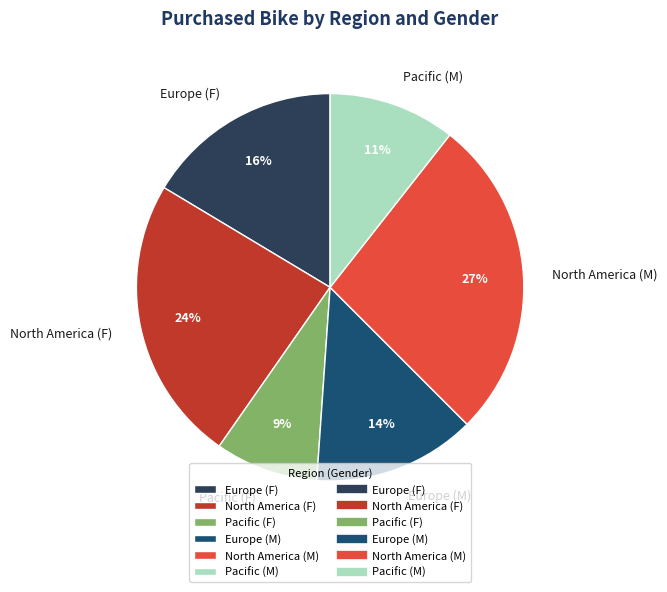

What is the largest slice in the pie chart?

North America (M)